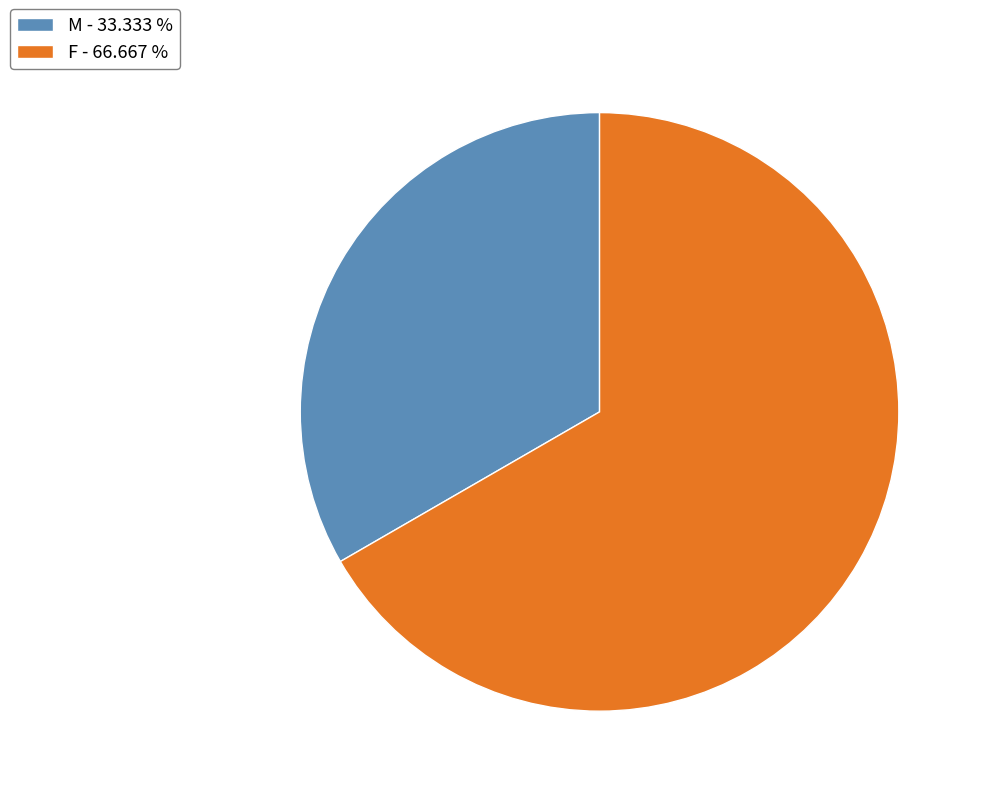

Combined, do M - 33.333 % and F - 66.667 % account for over 50%?

Yes